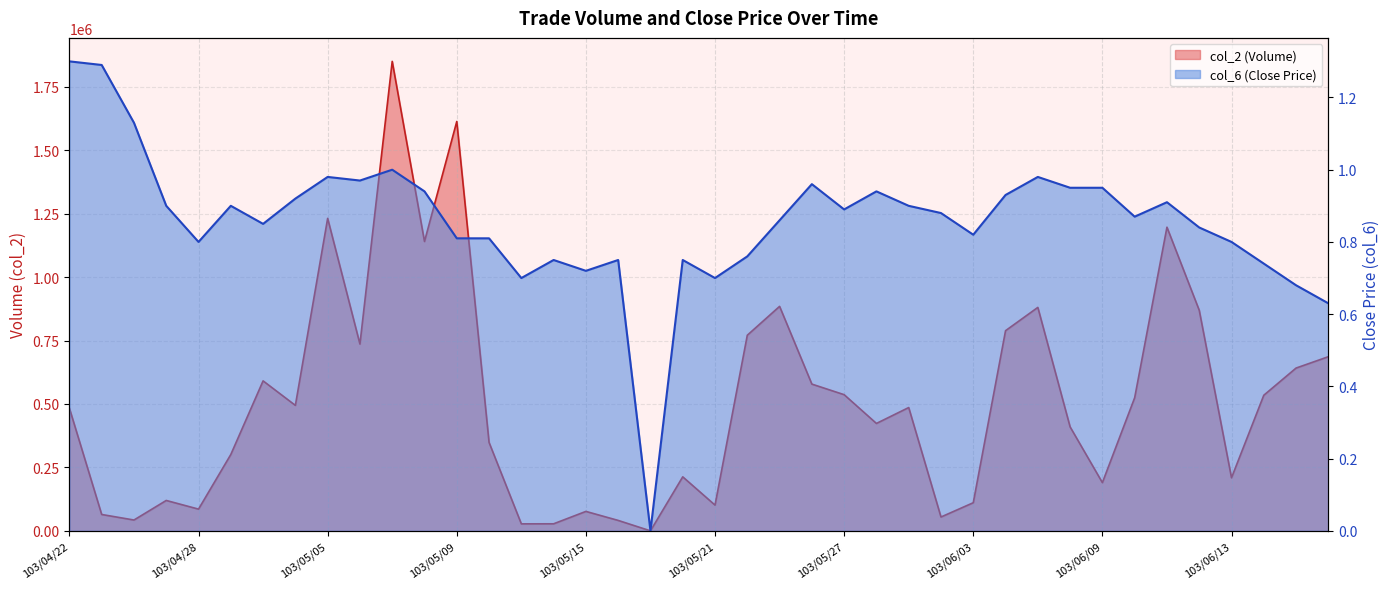

How many interior local peaks does the col_2 series have?

11